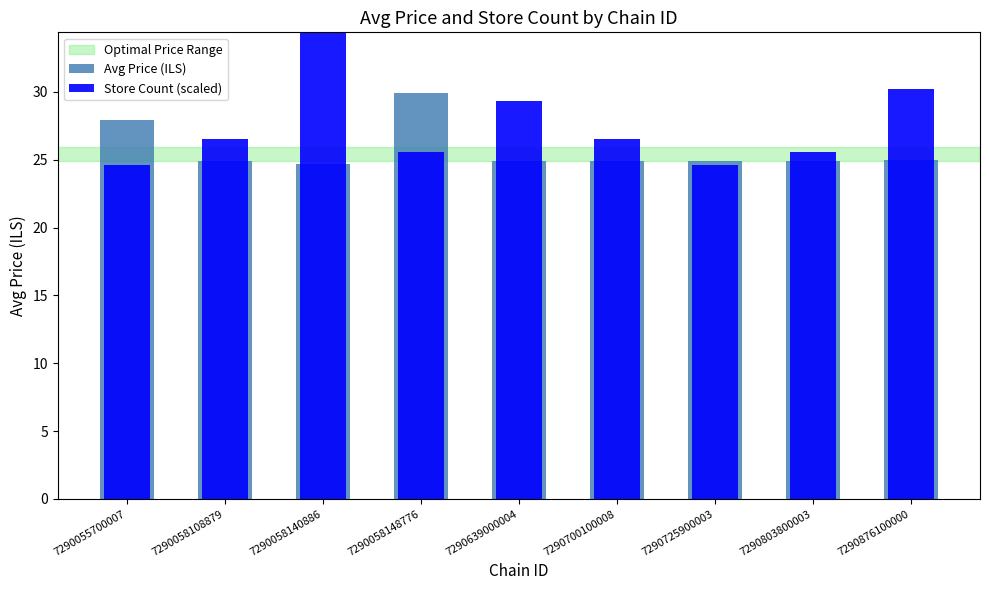

How many values in the Store Count (scaled) series are below 26?

4